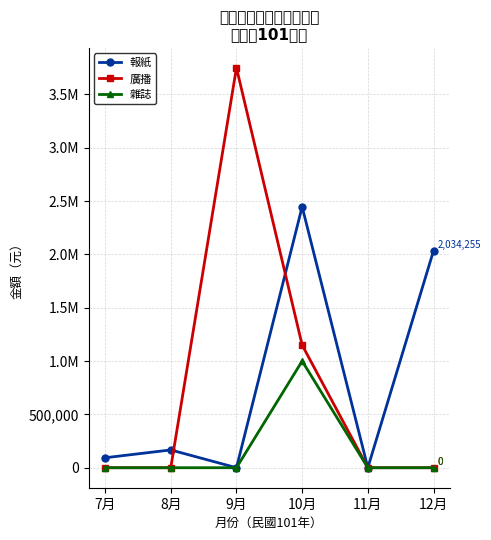

What is the label of the 2nd point from the left?

8月